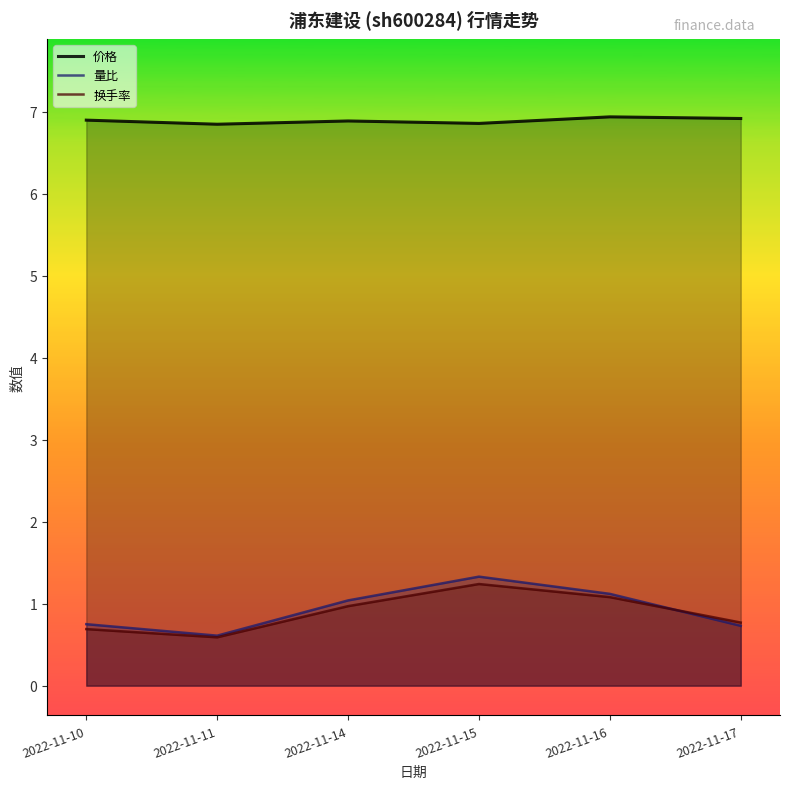

Which has a higher value, 2022-11-16 or 2022-11-10?

2022-11-16